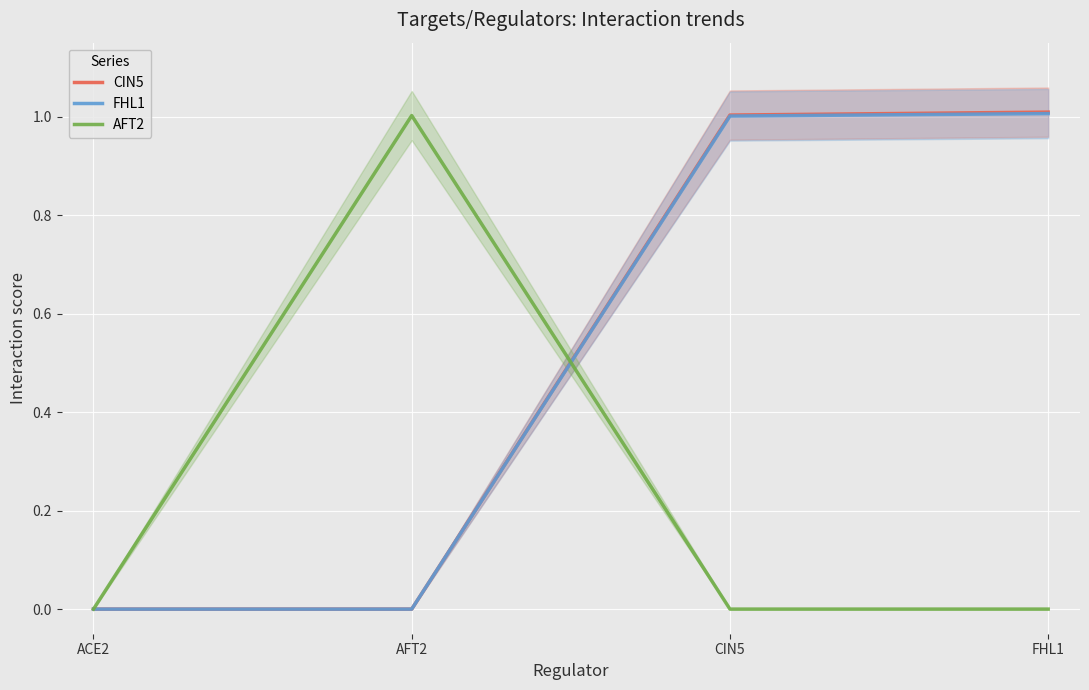

How many lines are shown in the chart?

3